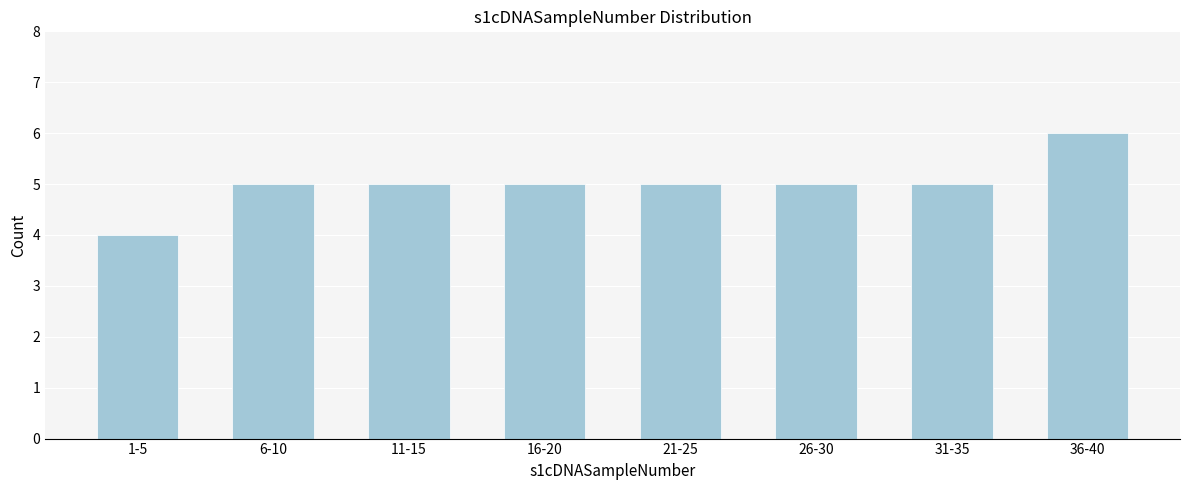

Reading left to right, transcribe all the data shown in this chart.

1-5=4	6-10=5	11-15=5	16-20=5	21-25=5	26-30=5	31-35=5	36-40=6